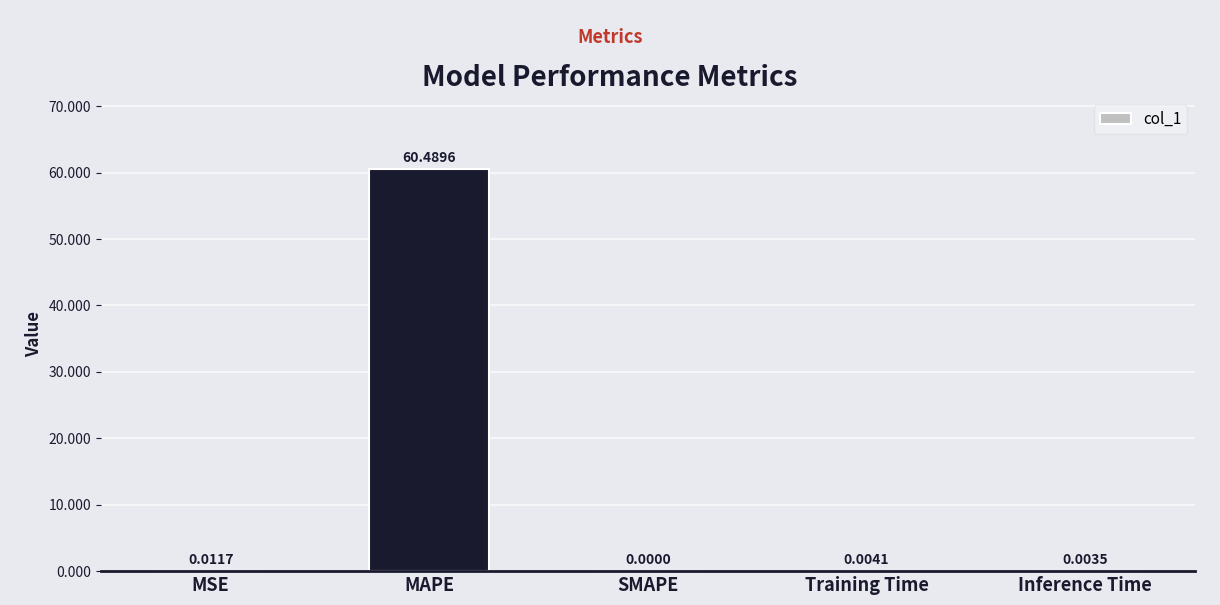

Where is the data nearest to the value 30?

MSE